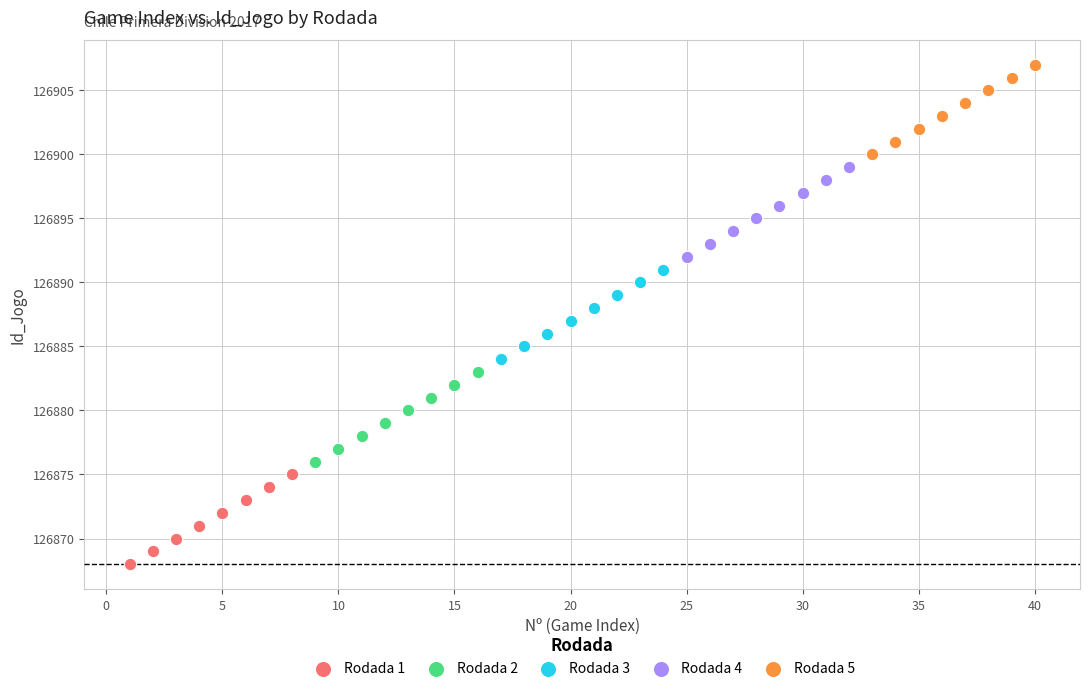

Which series reaches the maximum Y coordinate?

Rodada 5